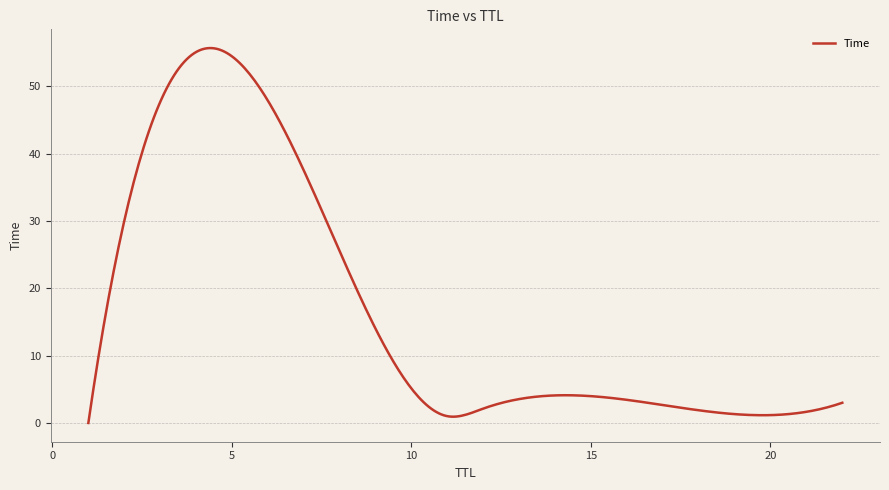

How many lines are shown in the chart?

1